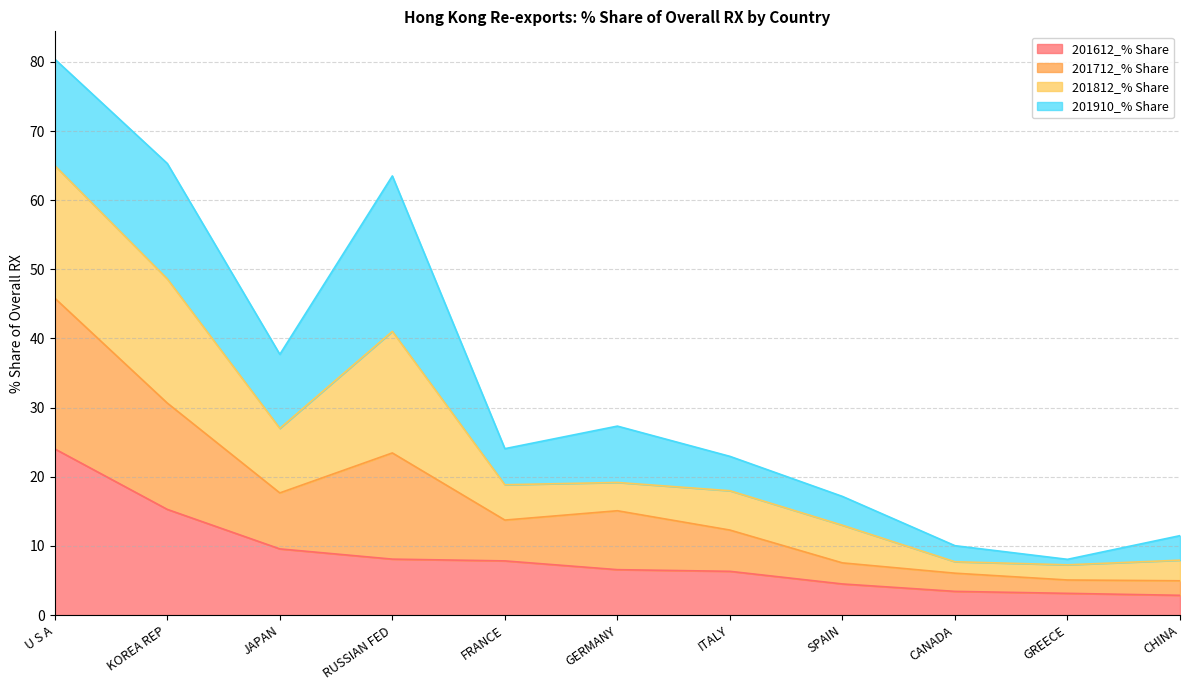

How many lines are shown in the chart?

4